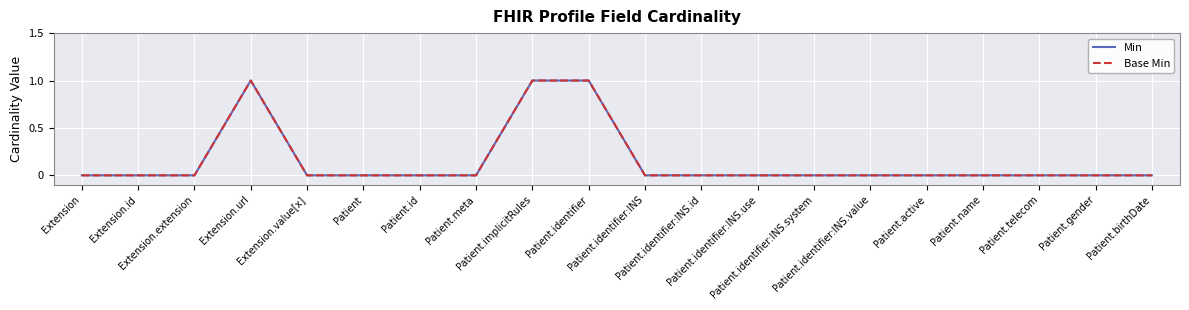

Which series changed the most between Extension.url and Patient.identifier:INS.id?

Min